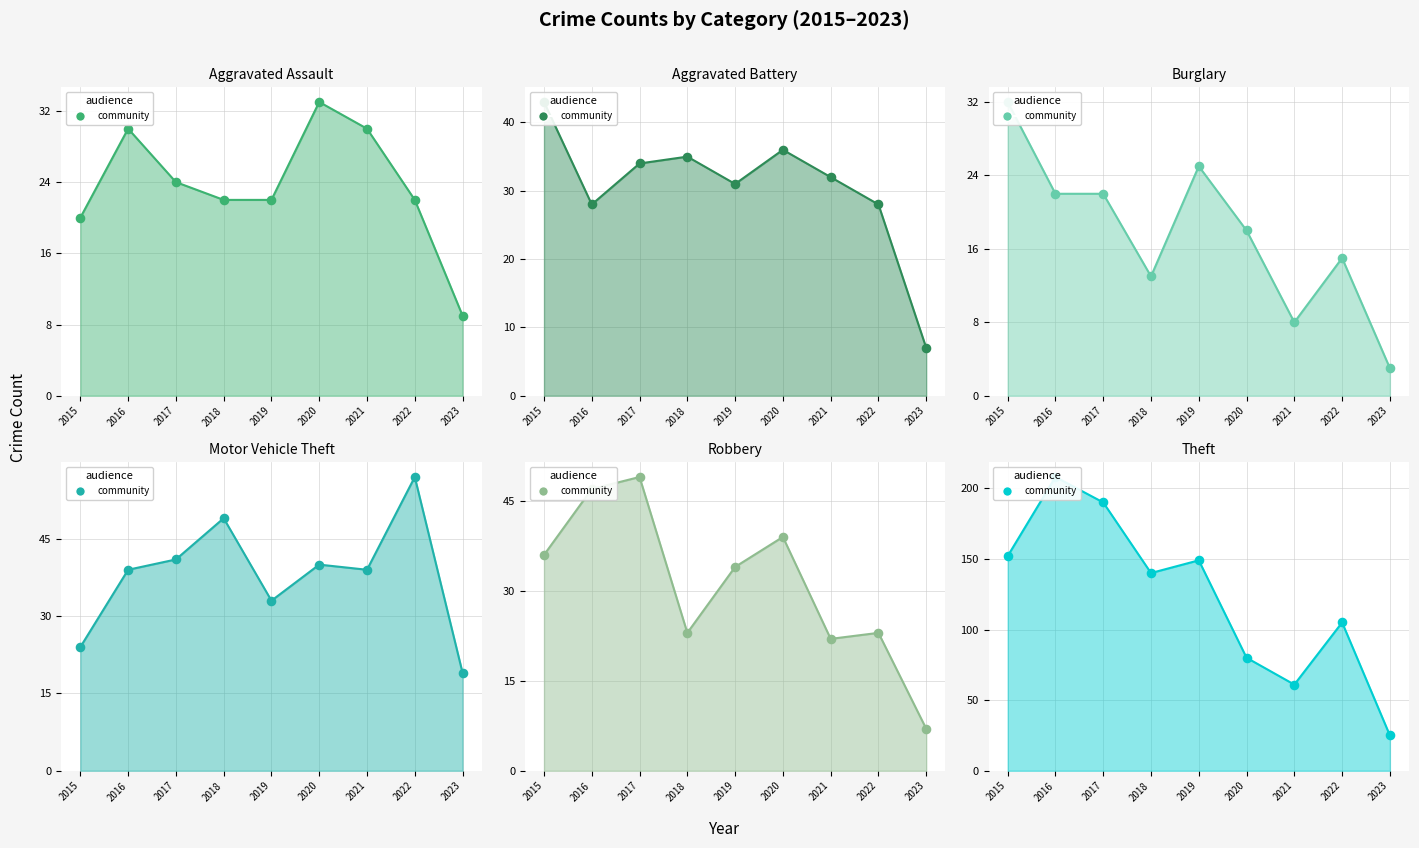

At which category is the sum across all series the highest?

2016